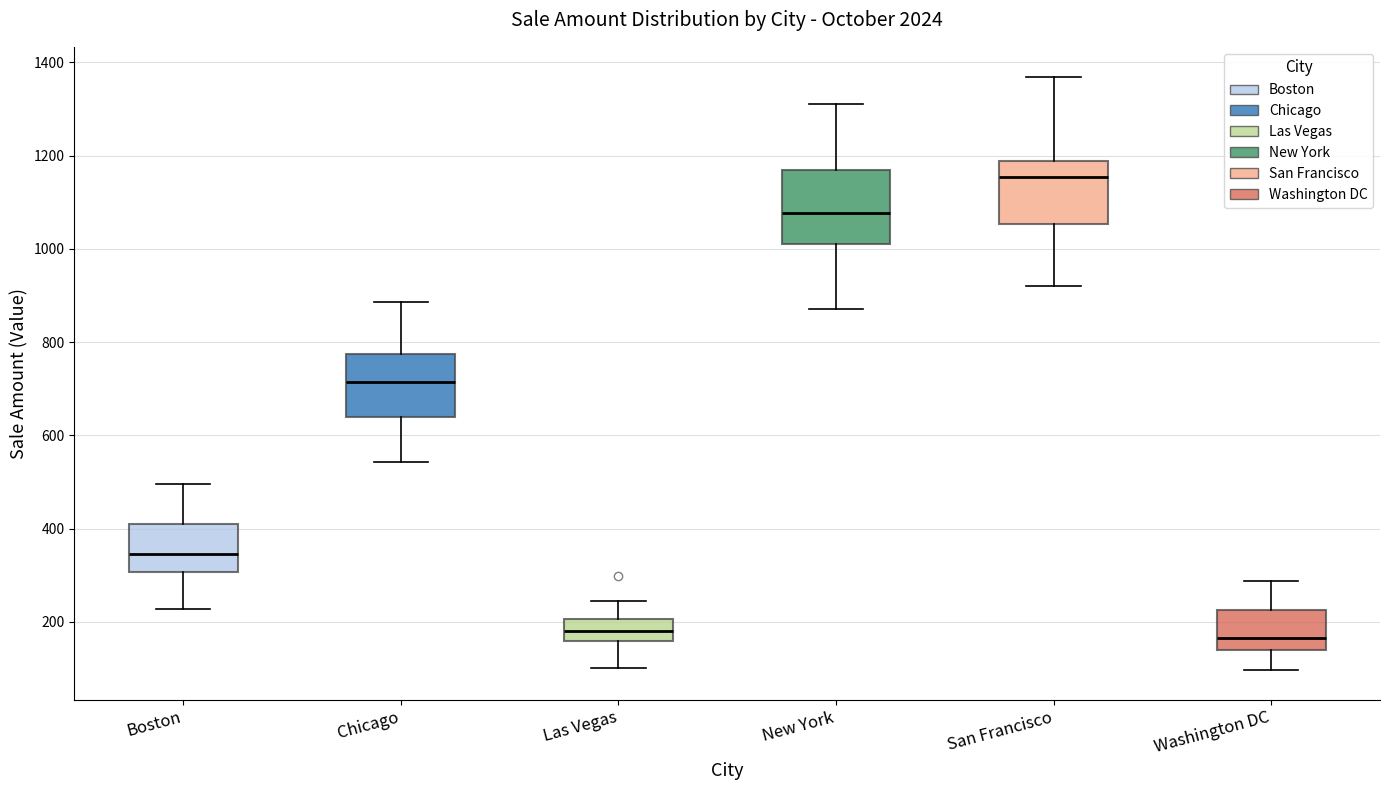

Which box has the highest median line?

San Francisco